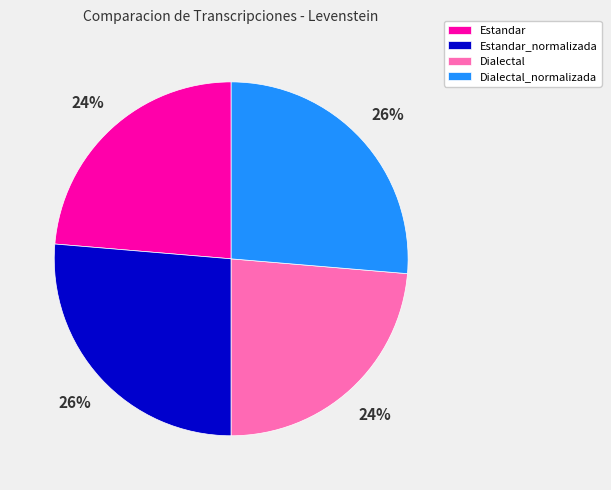

Count the number of slices in the pie.

4